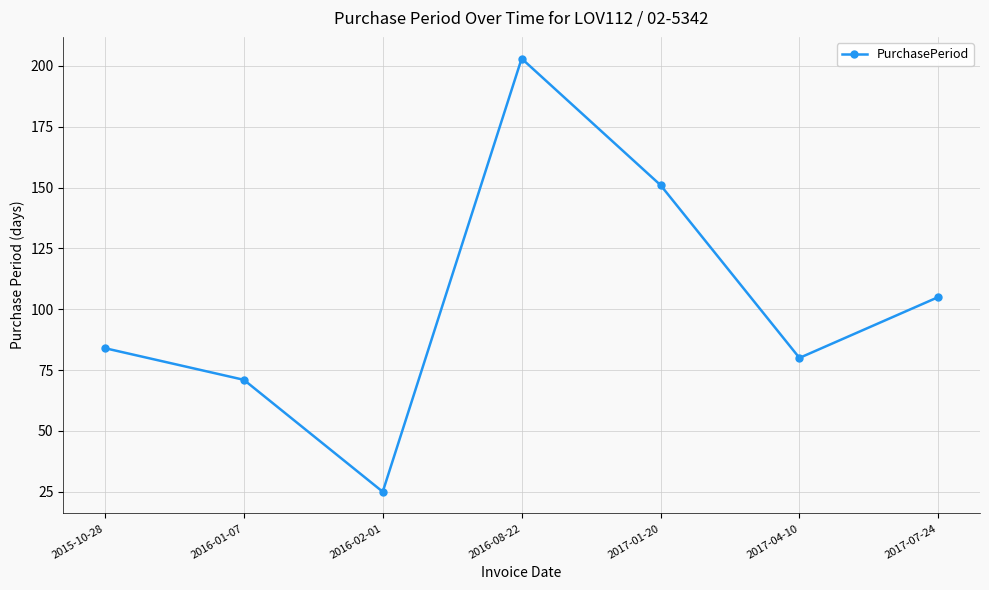

How many data points are less than 84?

3